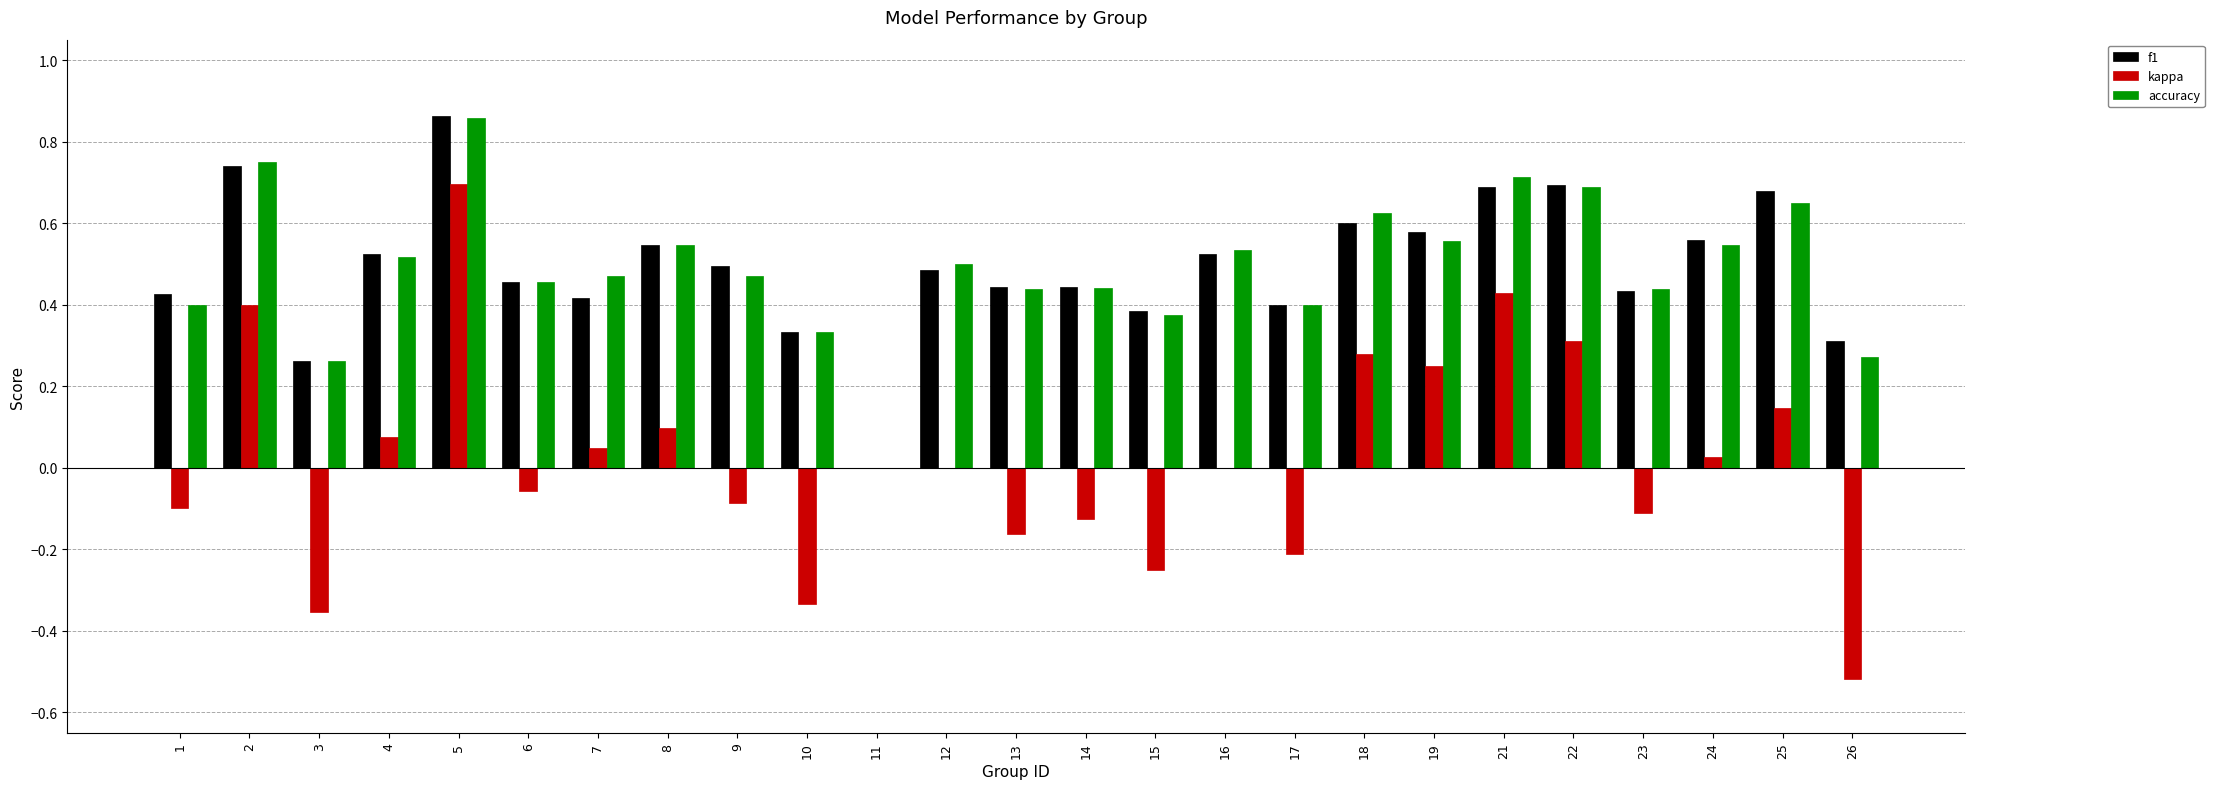

How many distinct data groups are displayed?

3